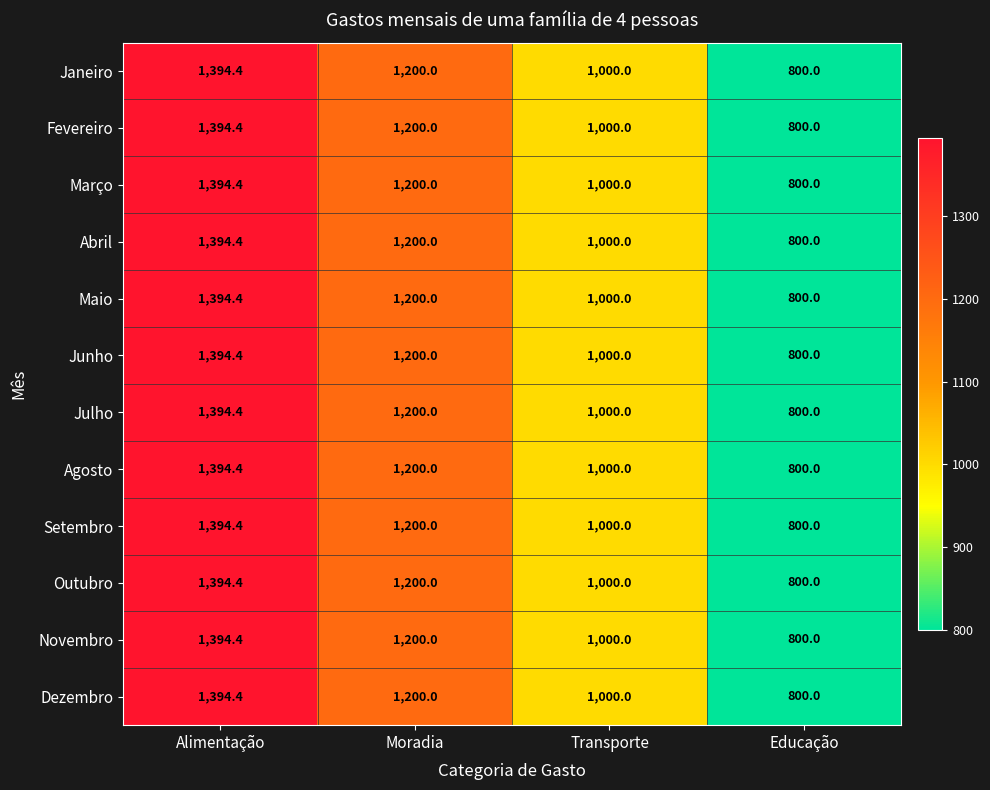

What is the minimum value shown in the chart?

800.0